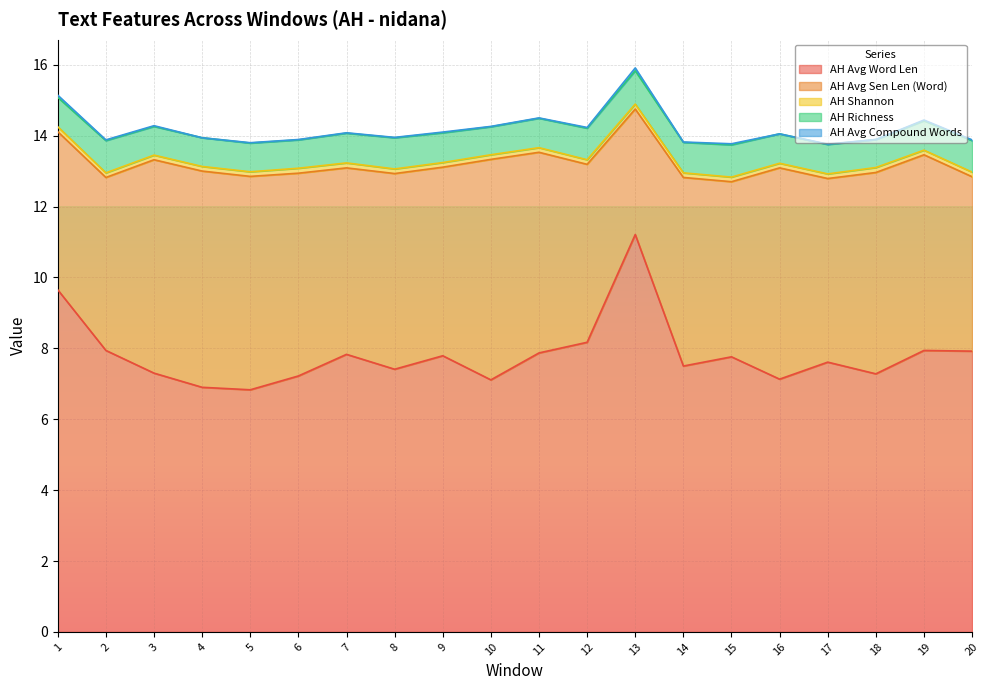

At which category is the sum across all series the highest?

13